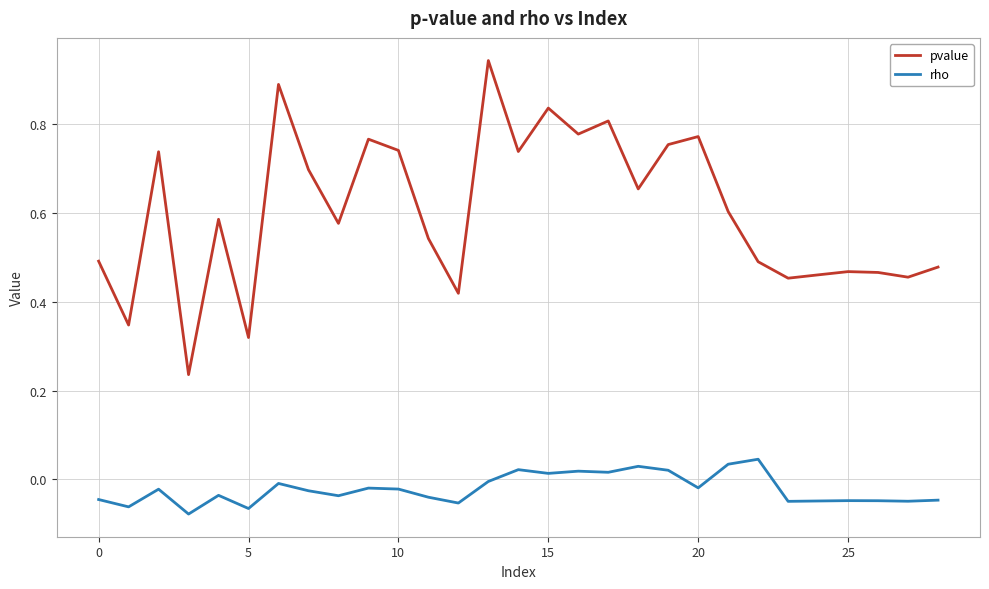

Which series has the largest total across all categories?

pvalue